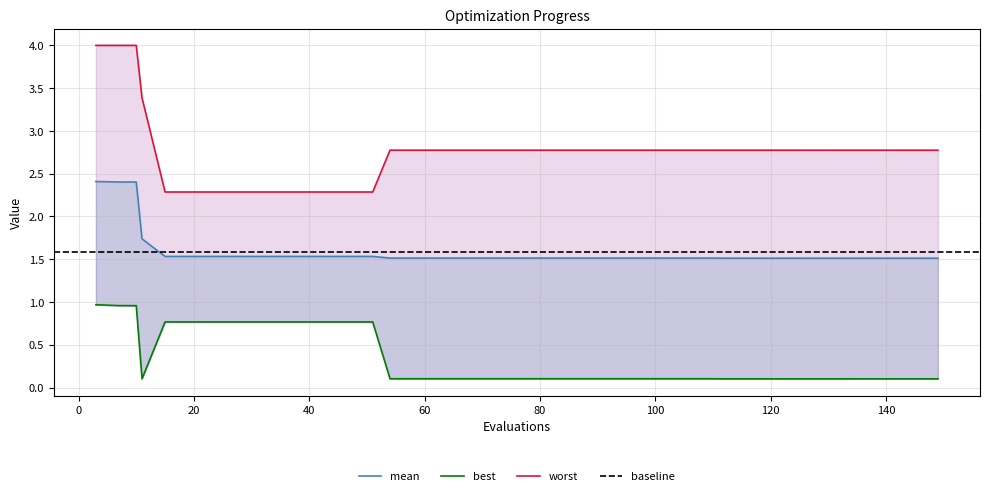

Is the value of worst at 30 greater than the value of best at 37?

Yes